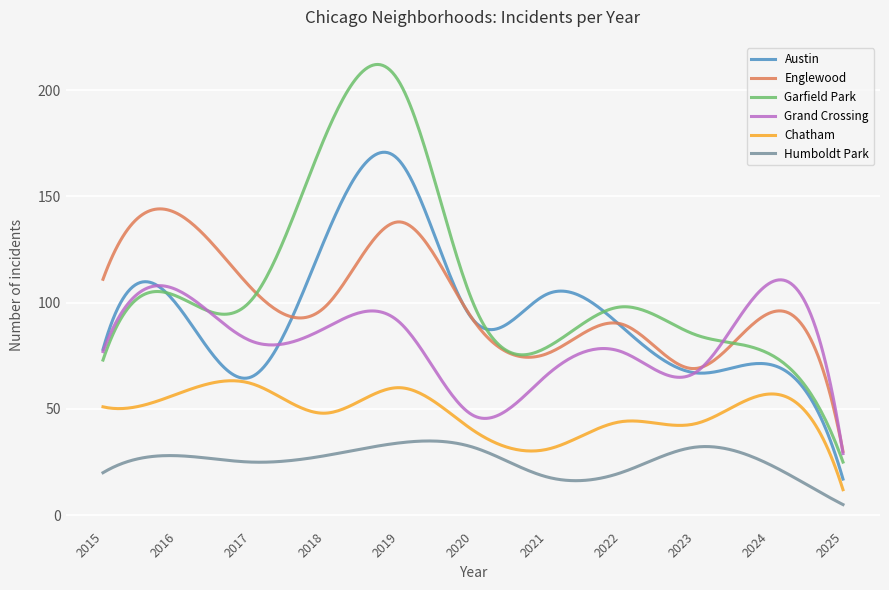

What is the greatest value displayed?

212.1